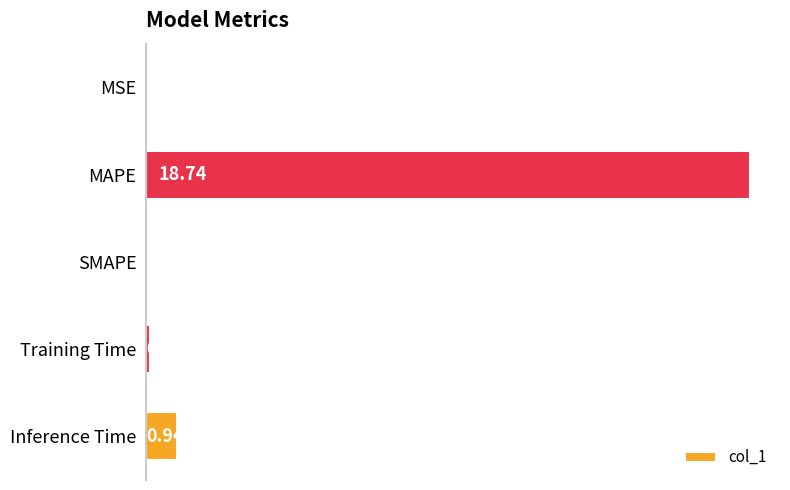

At which label is the value closest to 9?

Inference Time